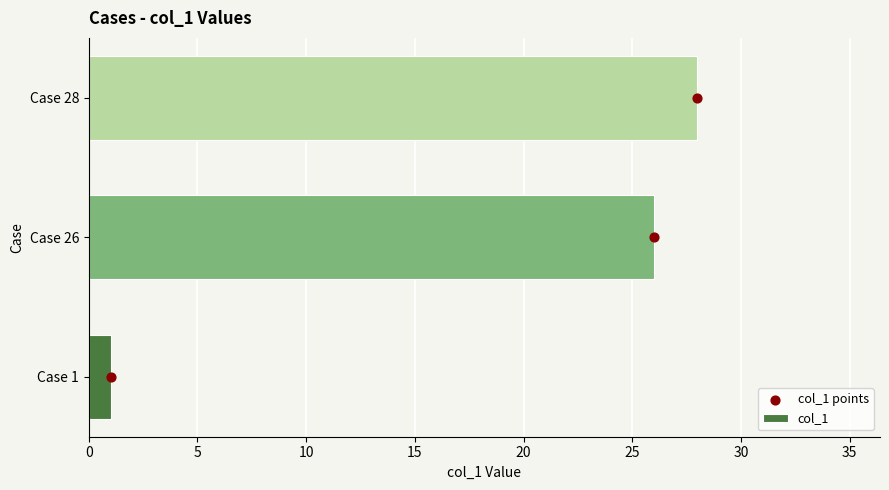

What are all the series names shown in the legend?

col_1, col_1 points